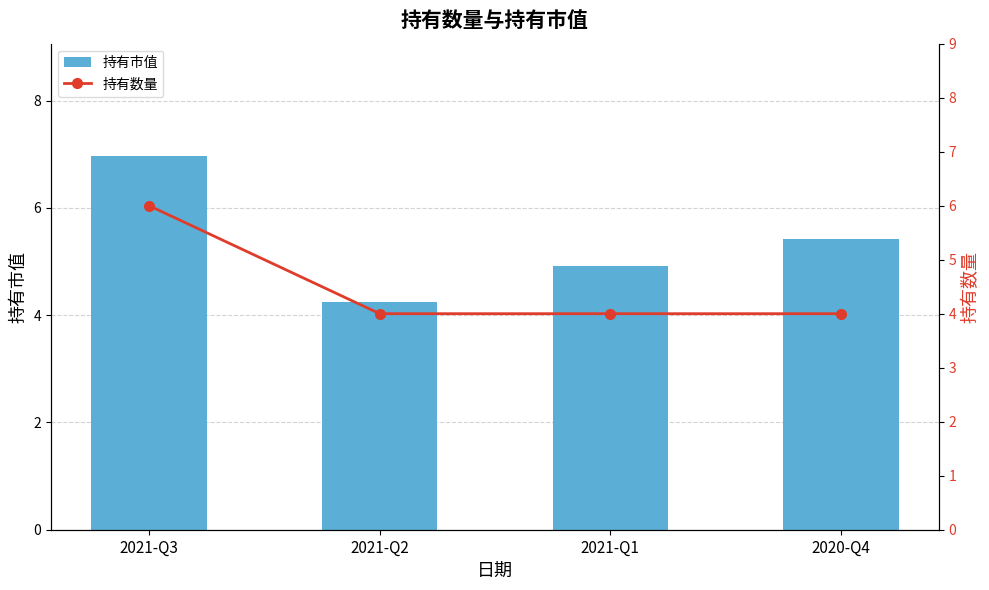

Which category has the highest value in the 持有数量 series?

2021-Q3